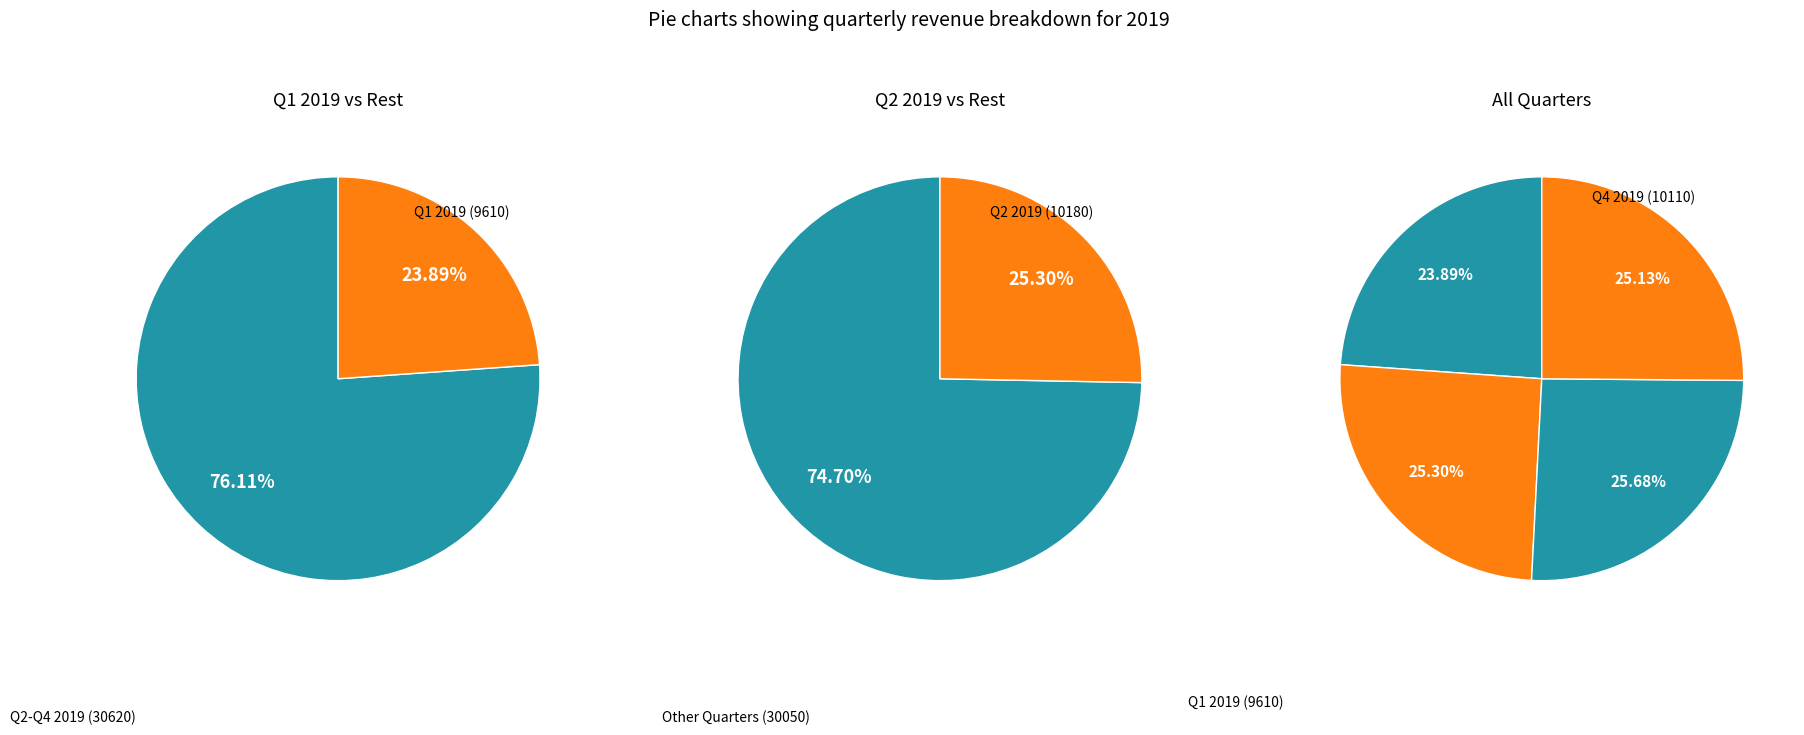

True or false: Q1 2019 accounts for 34% of the total.

False